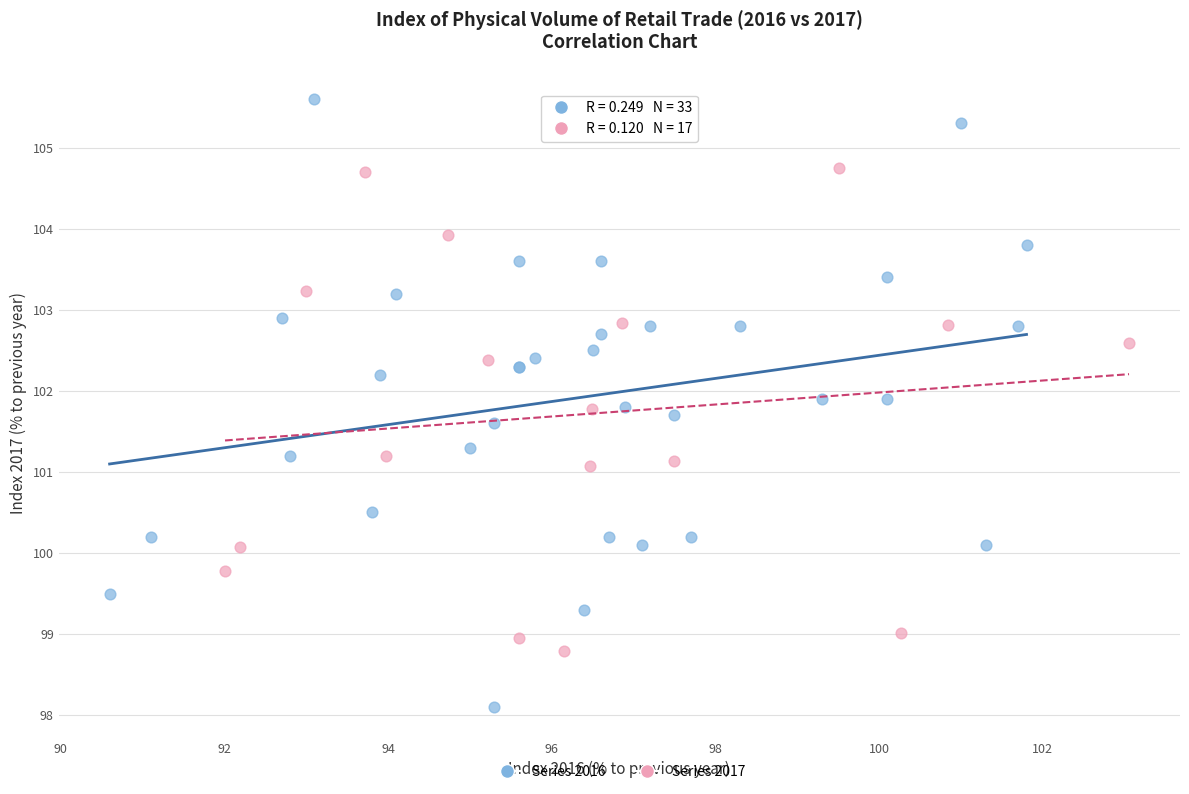

Which series contains the highest Y value?

Series 2016